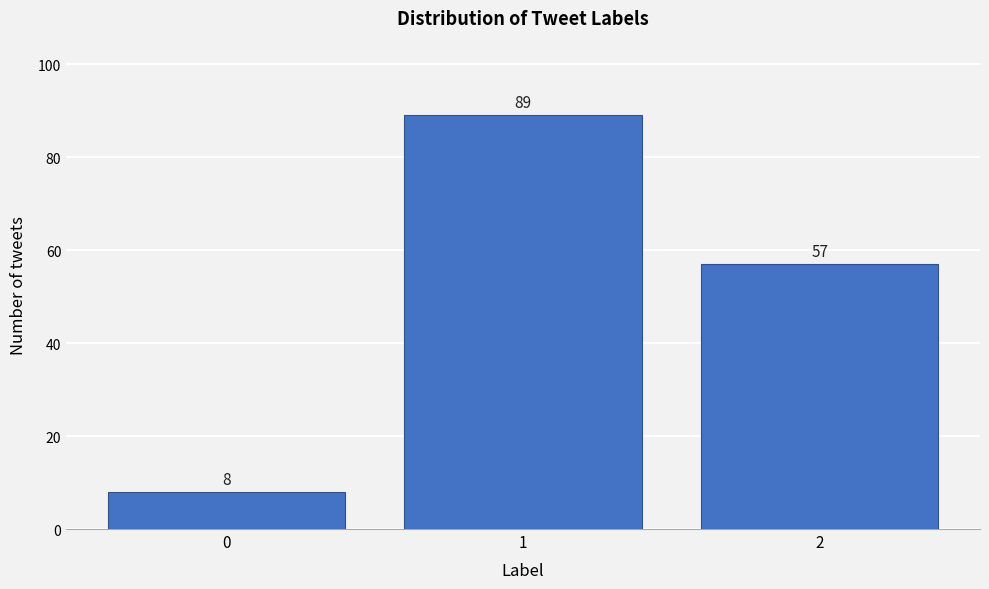

Reading left to right, what are all the values shown in this chart?

0=8	1=89	2=57